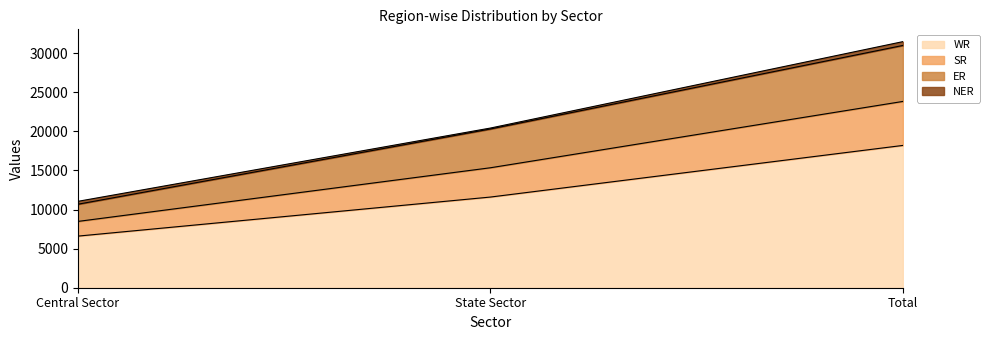

True or false: WR has a value of 10465 at Central Sector.

False